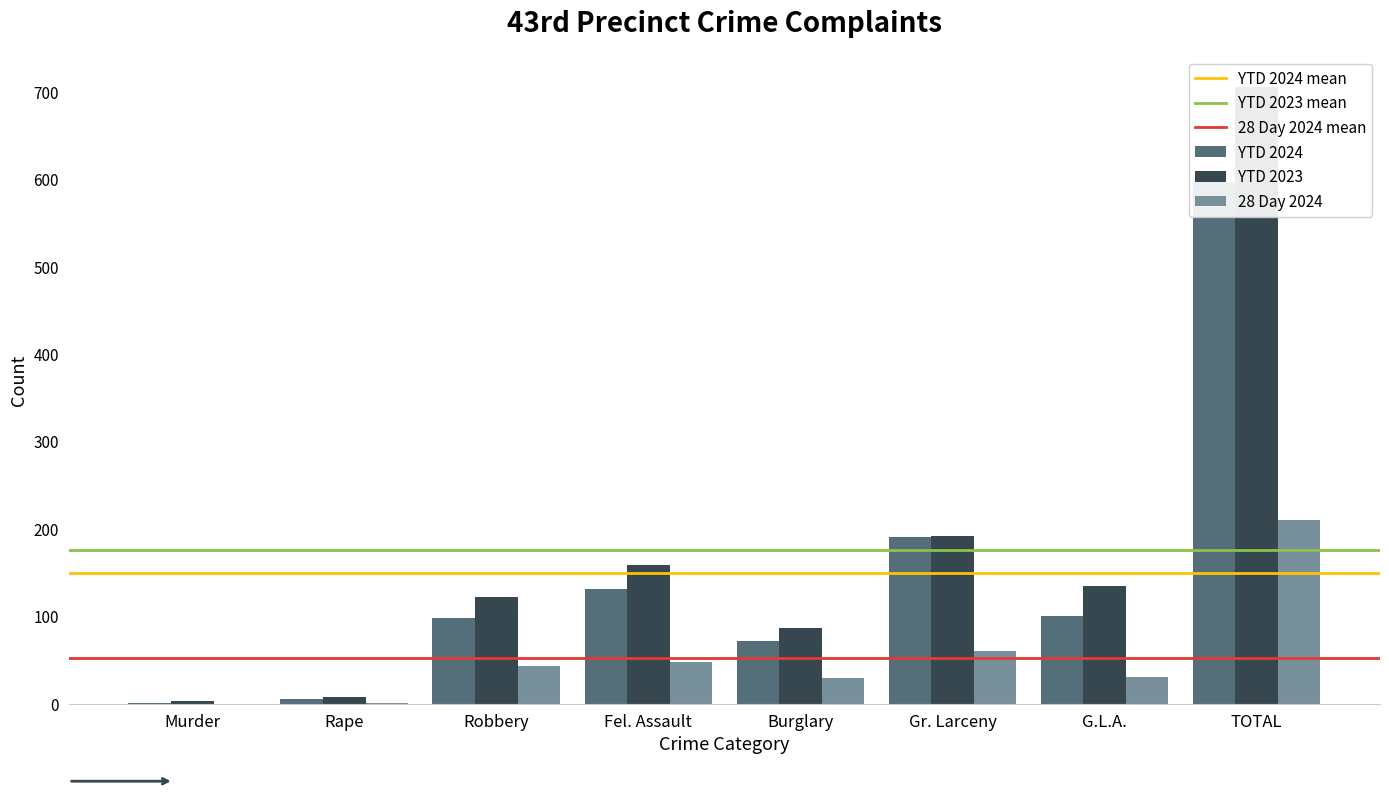

What is the highest value of the YTD 2024 series?

597